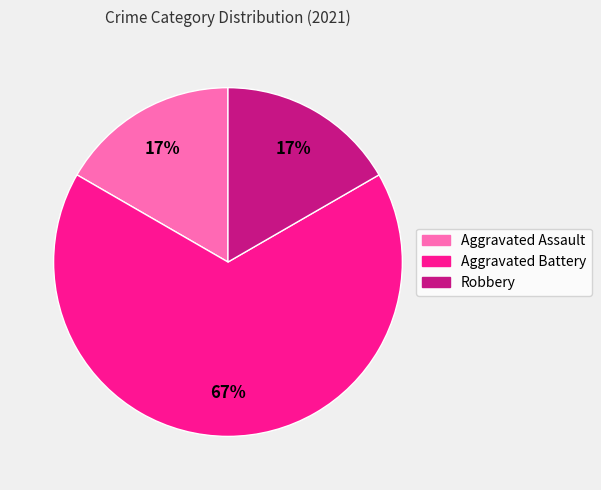

Does Aggravated Battery account for over 50% of the chart?

Yes